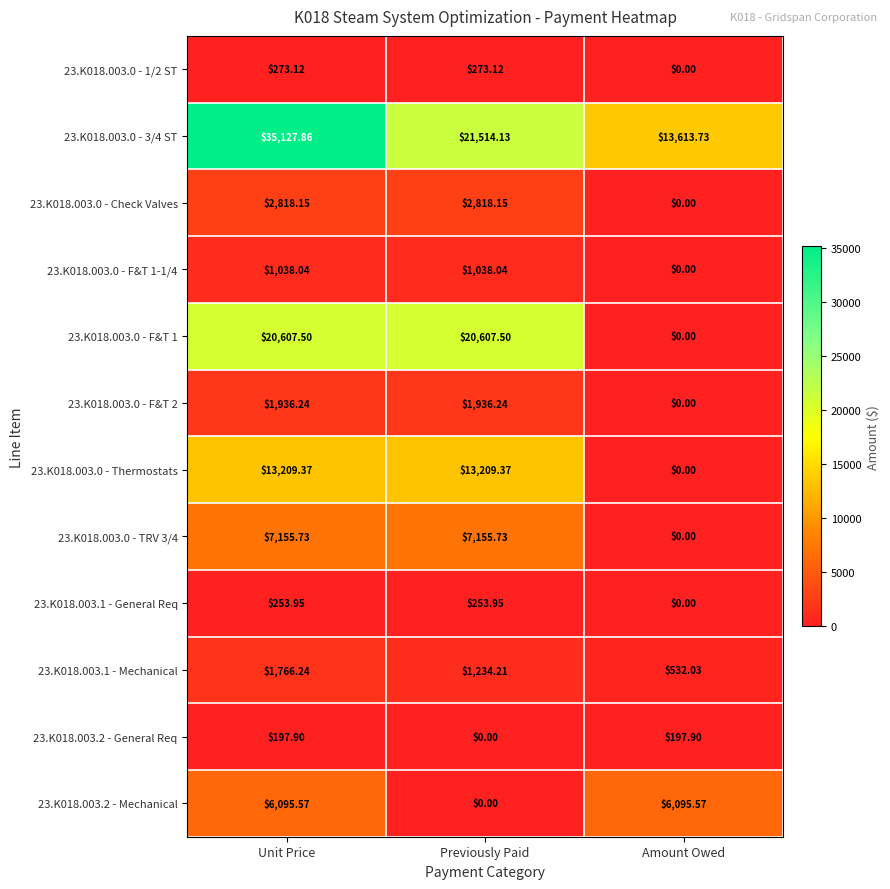

Where does the 23.K018.003.0 - 1/2 ST series first go above 273?

Unit Price